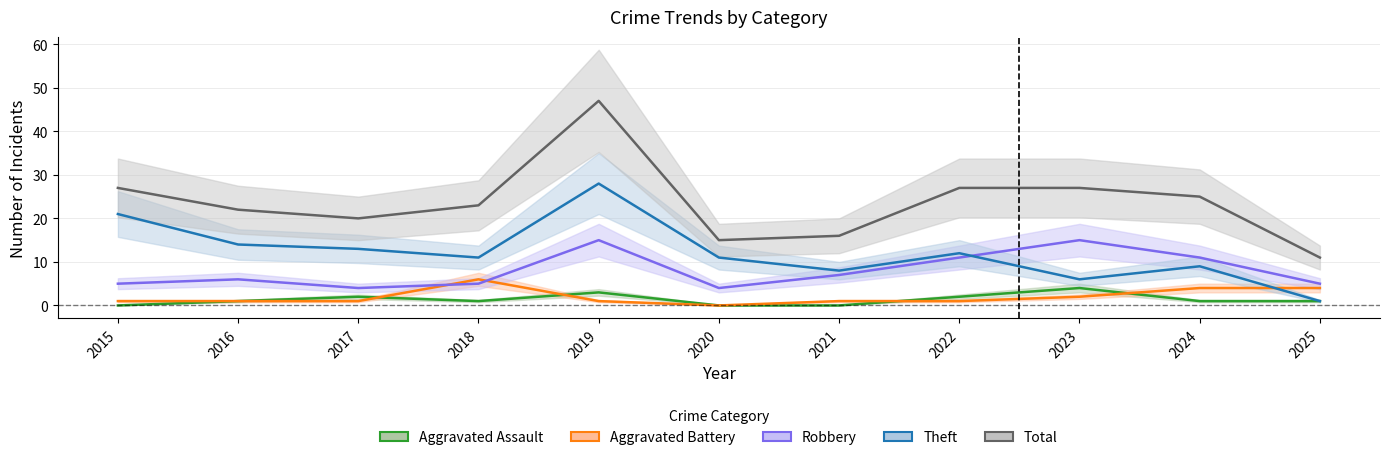

Reading left to right, extract all data points from this chart.

Aggravated Assault: 0	1	2	1	3	0	0	2	4	1	1
Aggravated Battery: 1	1	1	6	1	0	1	1	2	4	4
Robbery: 5	6	4	5	15	4	7	11	15	11	5
Theft: 21	14	13	11	28	11	8	12	6	9	1
Total: 27	22	20	23	47	15	16	27	27	25	11